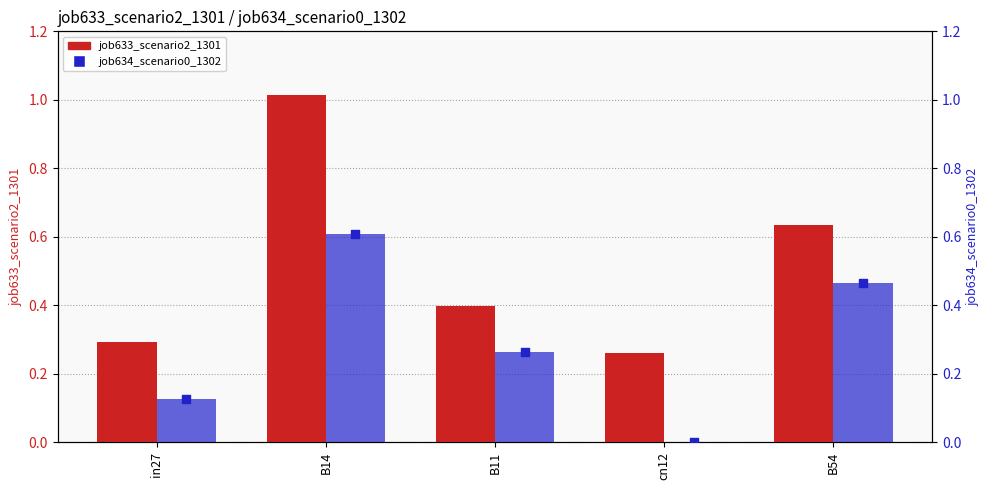

Which series has the largest total across all categories?

job633_scenario2_1301